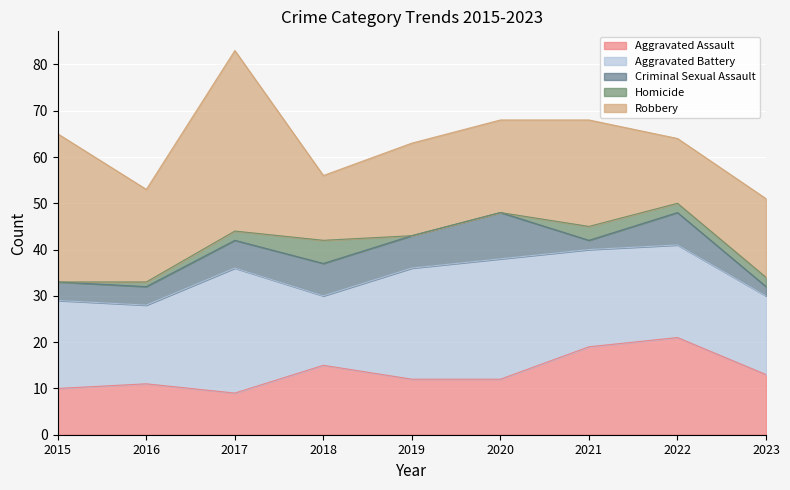

At which label does Aggravated Battery reach its minimum?

2018